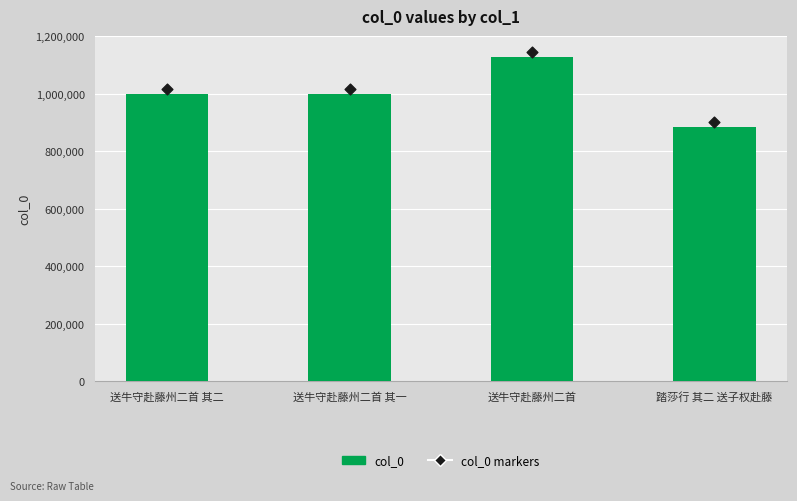

What is the change in value from 送牛守赴藤州二首 其二 to 送牛守赴藤州二首?

+127161